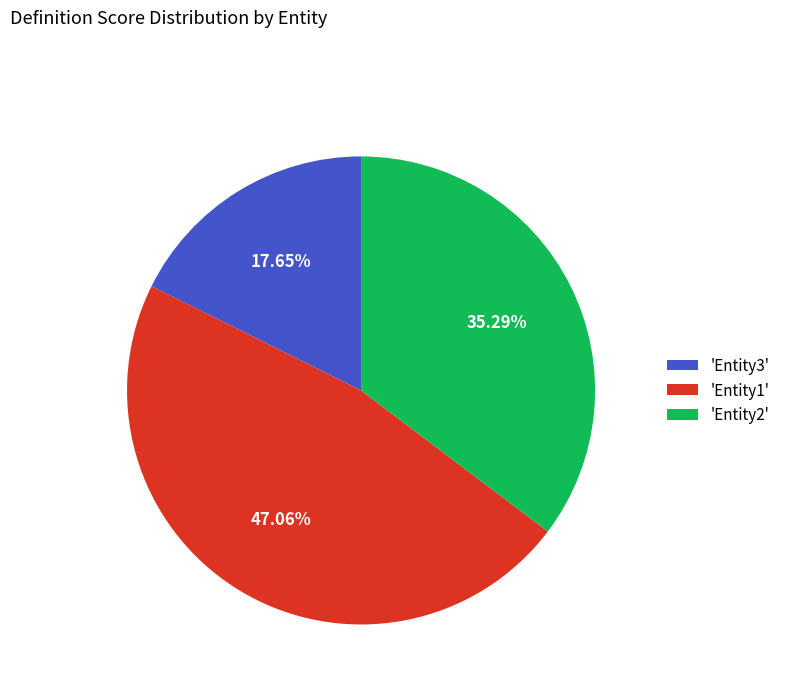

Is there a majority slice in this chart?

No